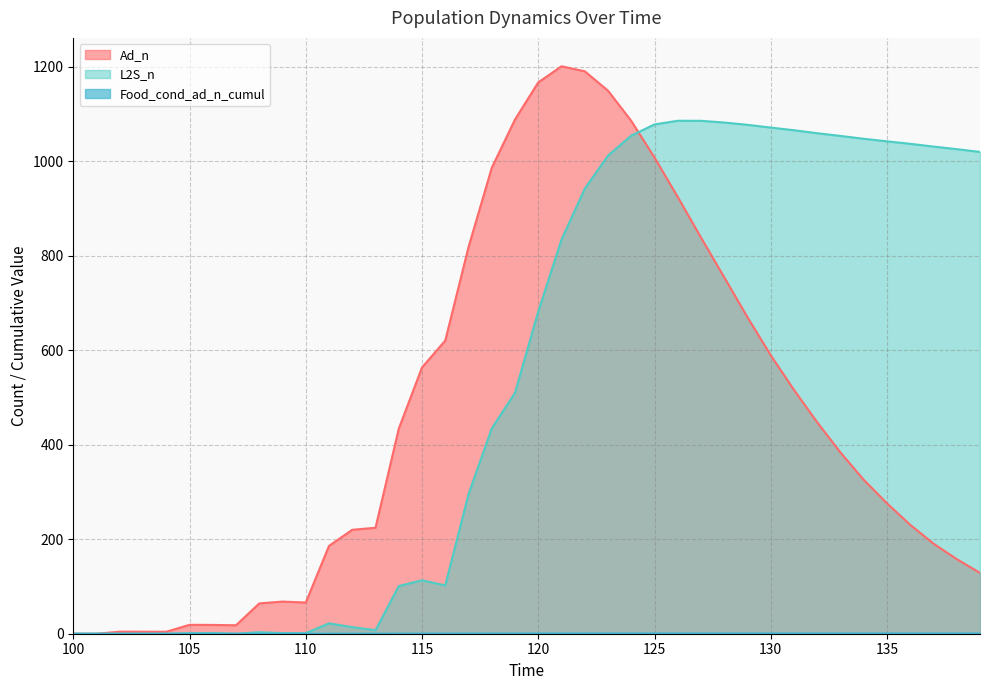

Between 131 and 137, which series saw the biggest shift?

Ad_n